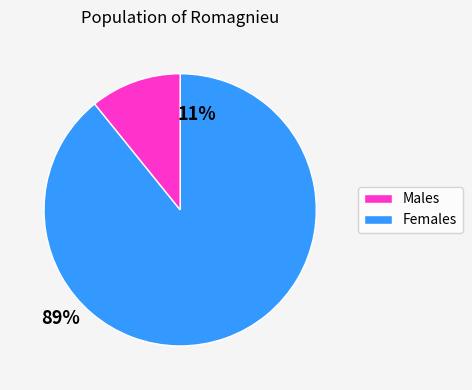

Is there a majority slice in this chart?

Yes